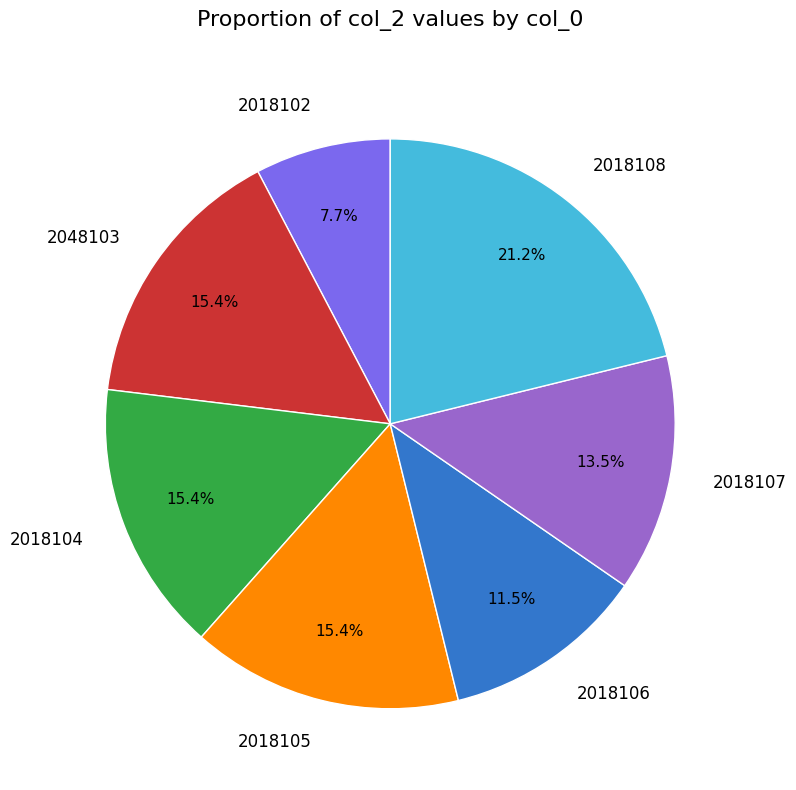

What percentage is NOT represented by 2018102?

92.3%